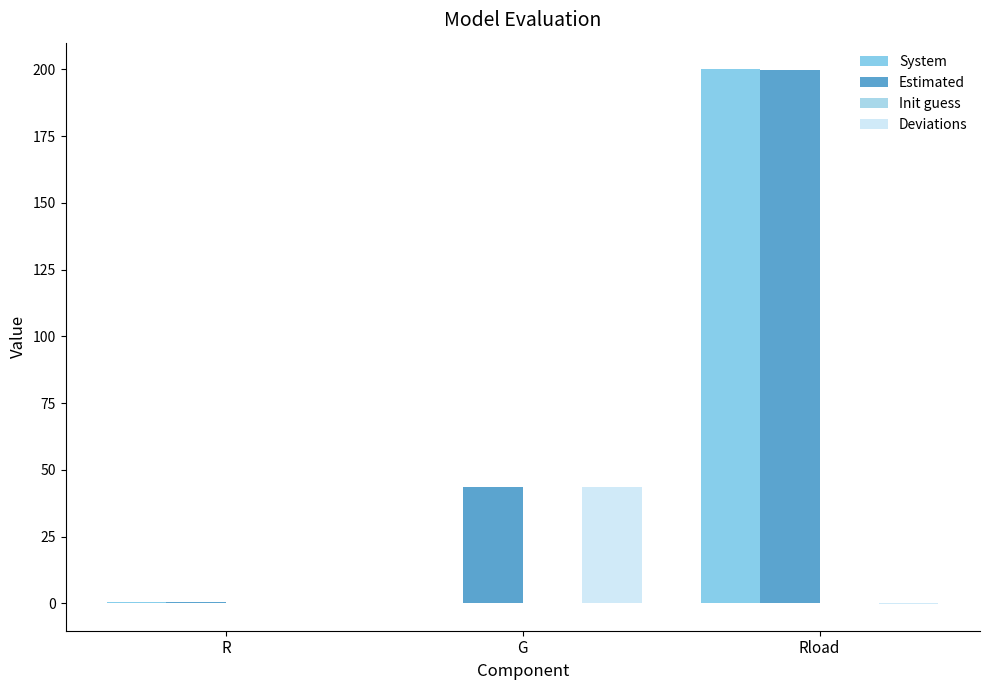

How many groups of bars are there?

3